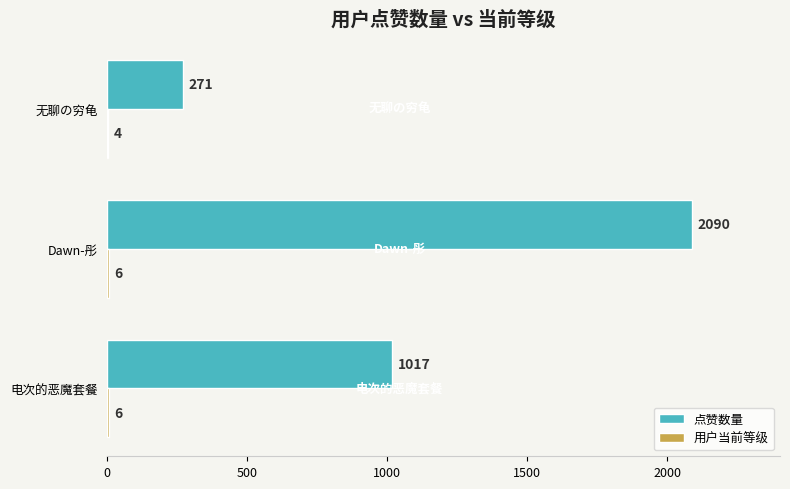

What is the sum of all 点赞数量 values?

3378